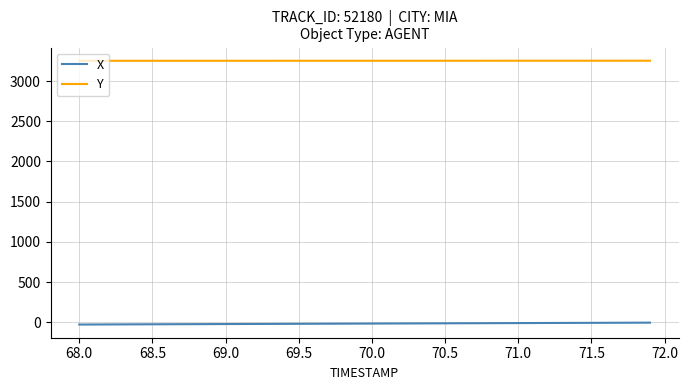

True or false: X and Y cross at least once.

False